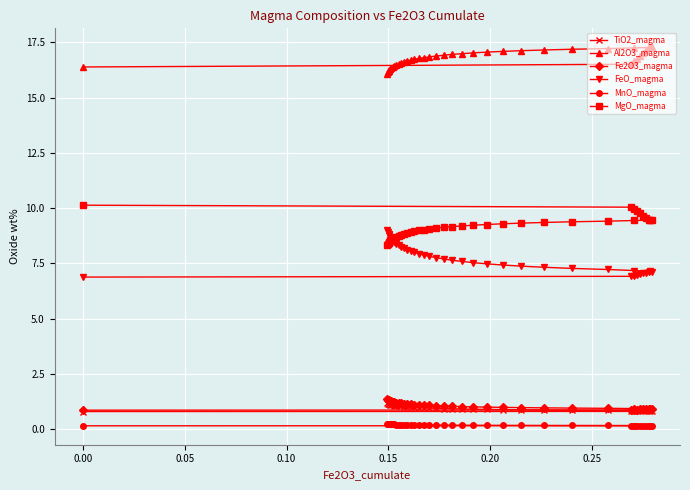

What is the lowest value of the TiO2_magma series?

0.8